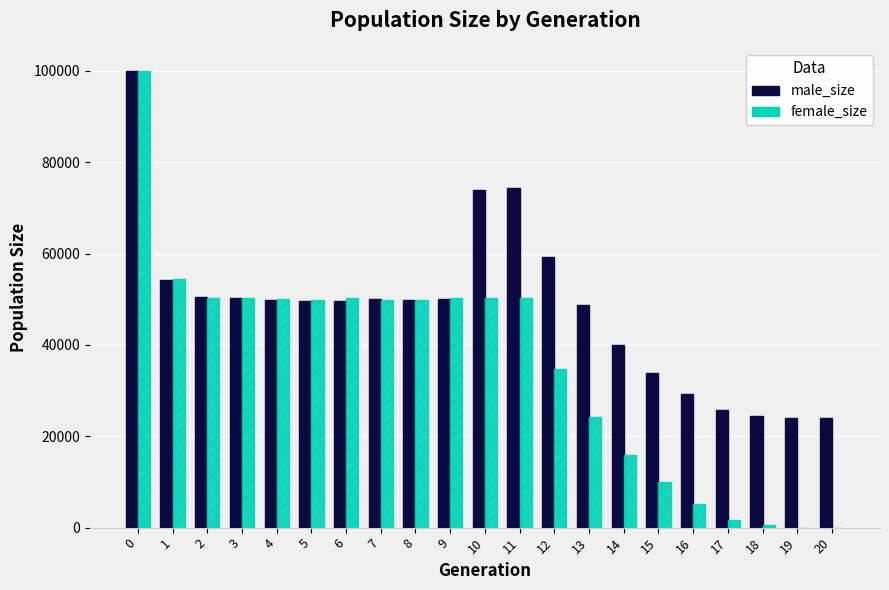

What are all the series names shown in the legend?

male_size, female_size